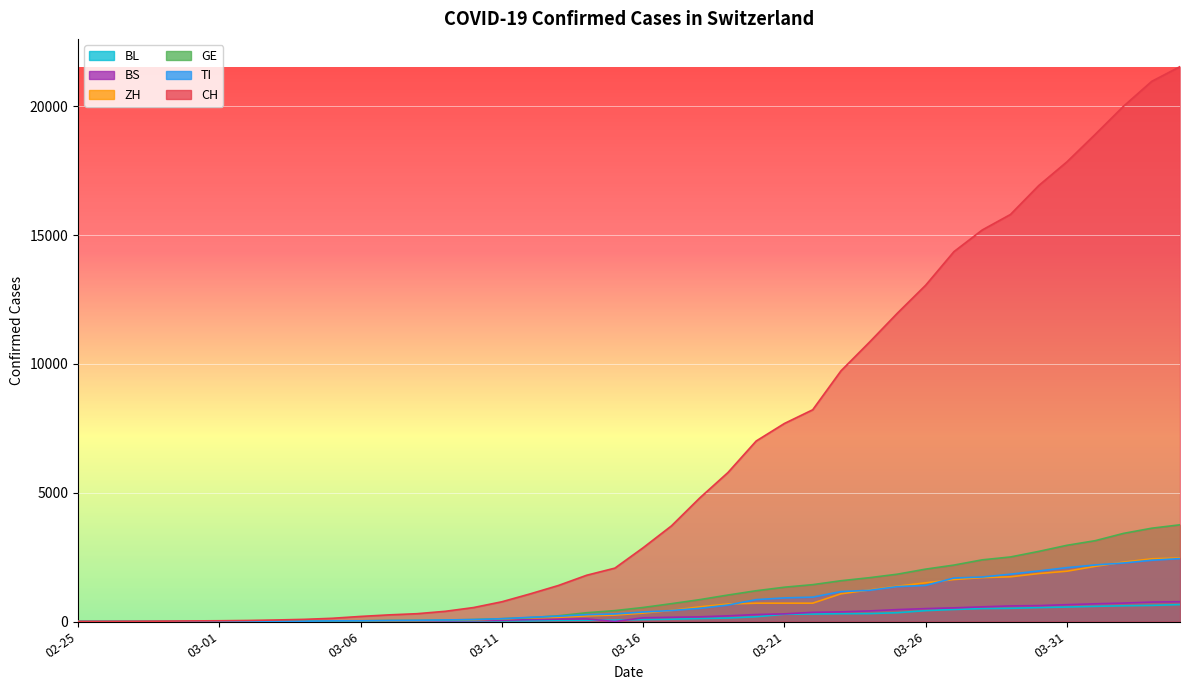

What is the label of the 34th point from the right?

2020-03-02